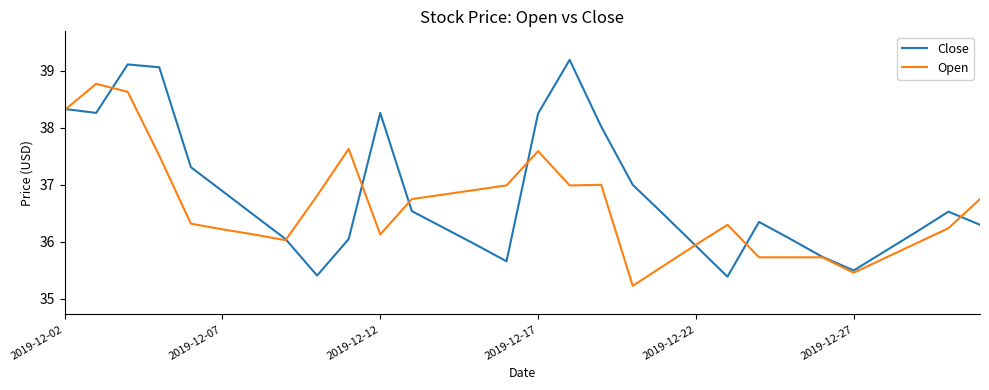

How many values in the Open series exceed 36?

21